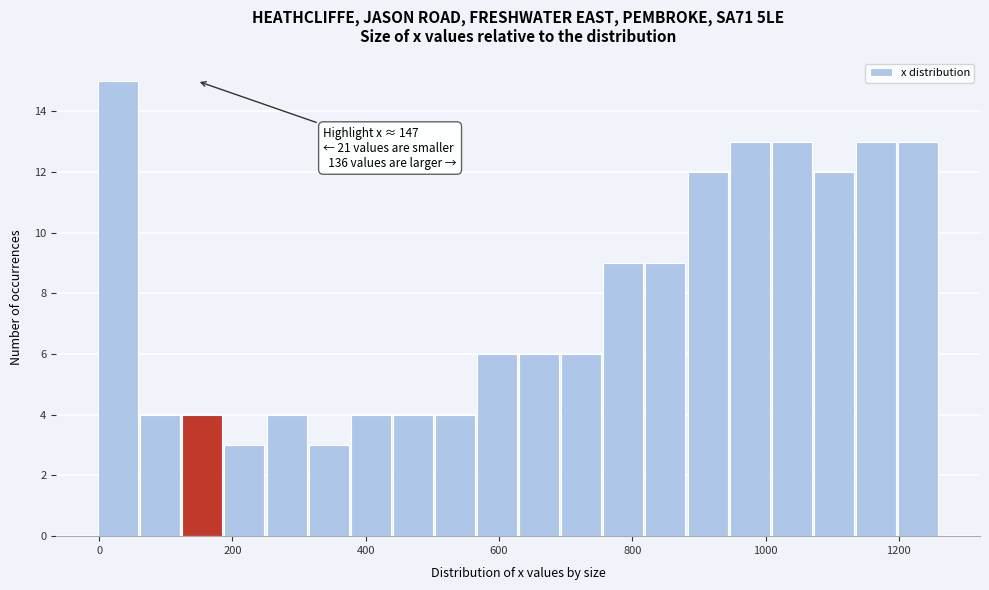

Read against the x-axis, roughly where is the centre of the tallest bar?

20